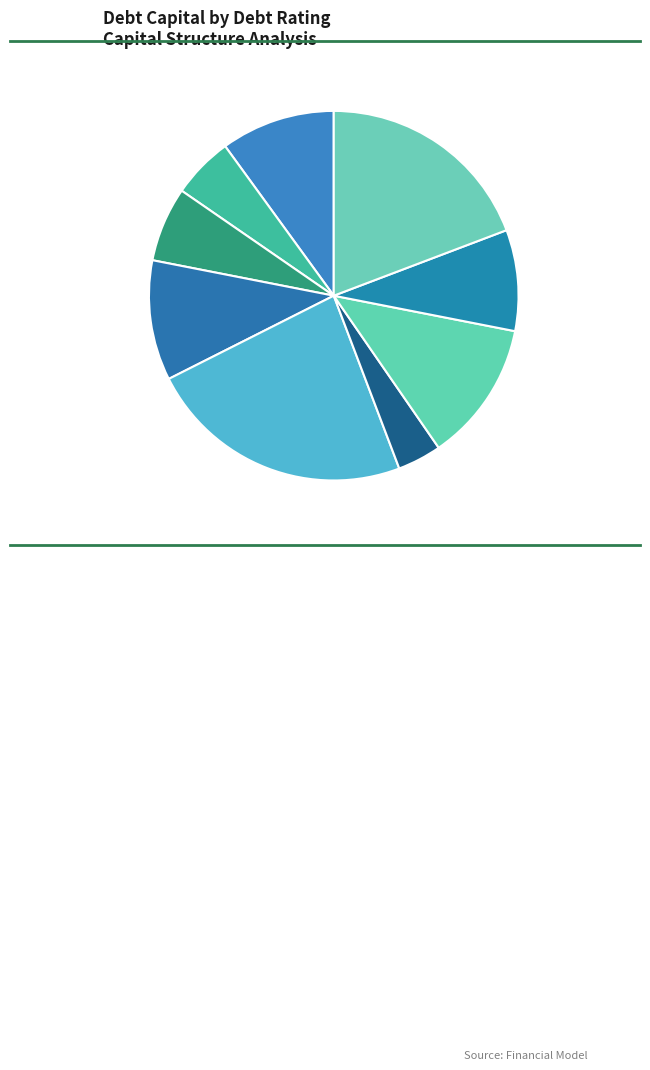

To the nearest percent, what portion does Aaa/AAA represent?

10%